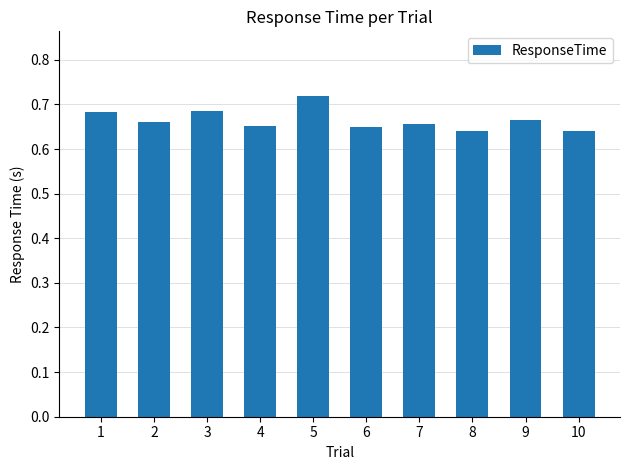

Does the chart contain stacked bars?

No